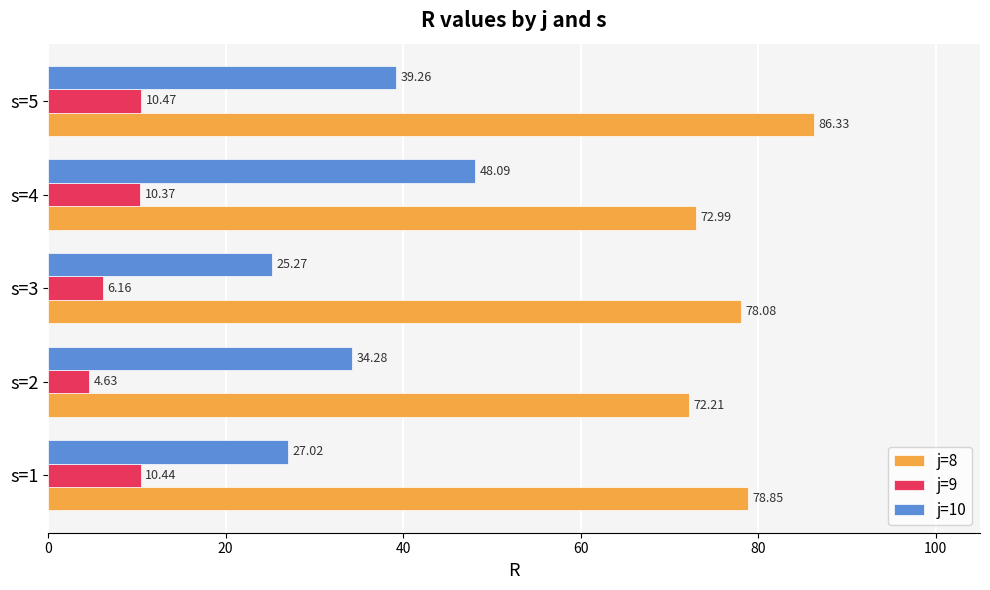

List the series in order of their overall mean, highest first.

j=8, j=10, j=9